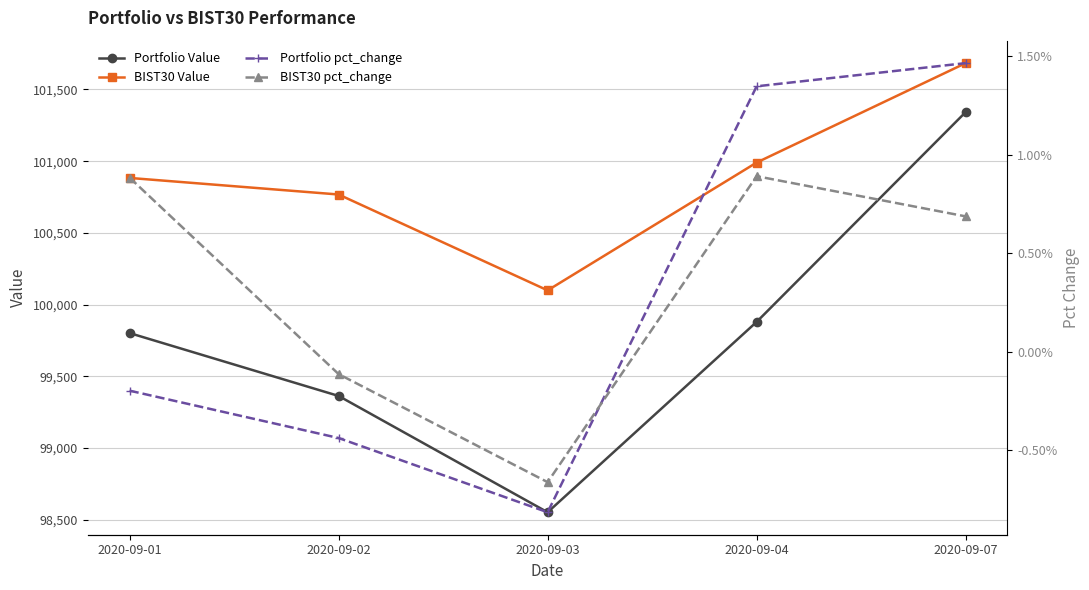

How many values in Portfolio pct_change are below zero?

3